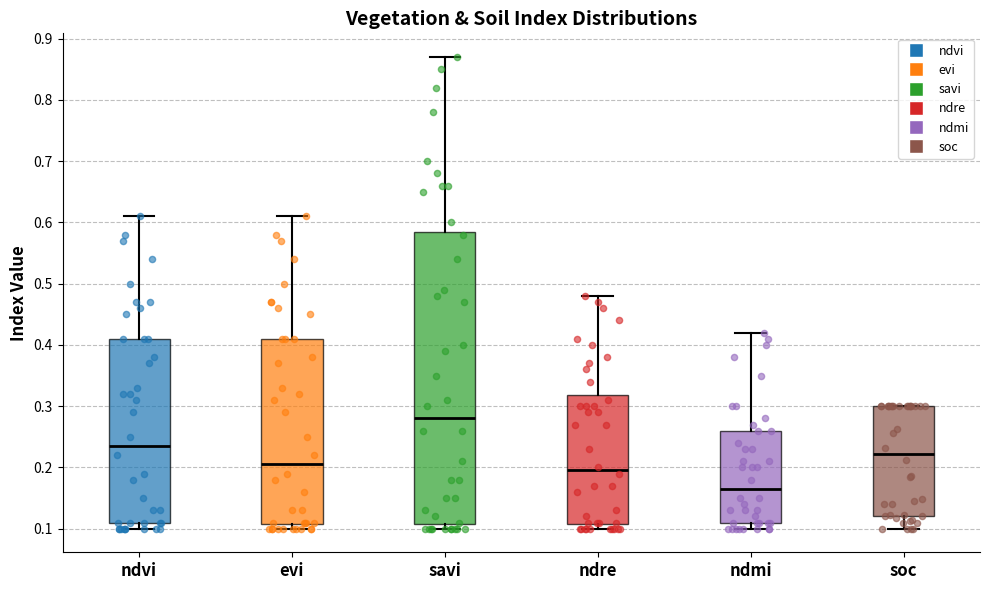

Reading left to right, transcribe this box plot: for each box, give where its median line is, the range the box spans, and where its two whiskers end, as read against the y-axis. The values are not printed on the chart, so give them approximately, as read against the axis.

ndvi: median 0.24, box 0.11 to 0.41, whiskers 0.10 to 0.61
evi: median 0.21, box 0.11 to 0.41, whiskers 0.10 to 0.61
savi: median 0.28, box 0.11 to 0.59, whiskers 0.10 to 0.87
ndre: median 0.20, box 0.11 to 0.32, whiskers 0.10 to 0.48
ndmi: median 0.17, box 0.11 to 0.26, whiskers 0.10 to 0.42
soc: median 0.22, box 0.12 to 0.30, whiskers 0.10 to 0.30